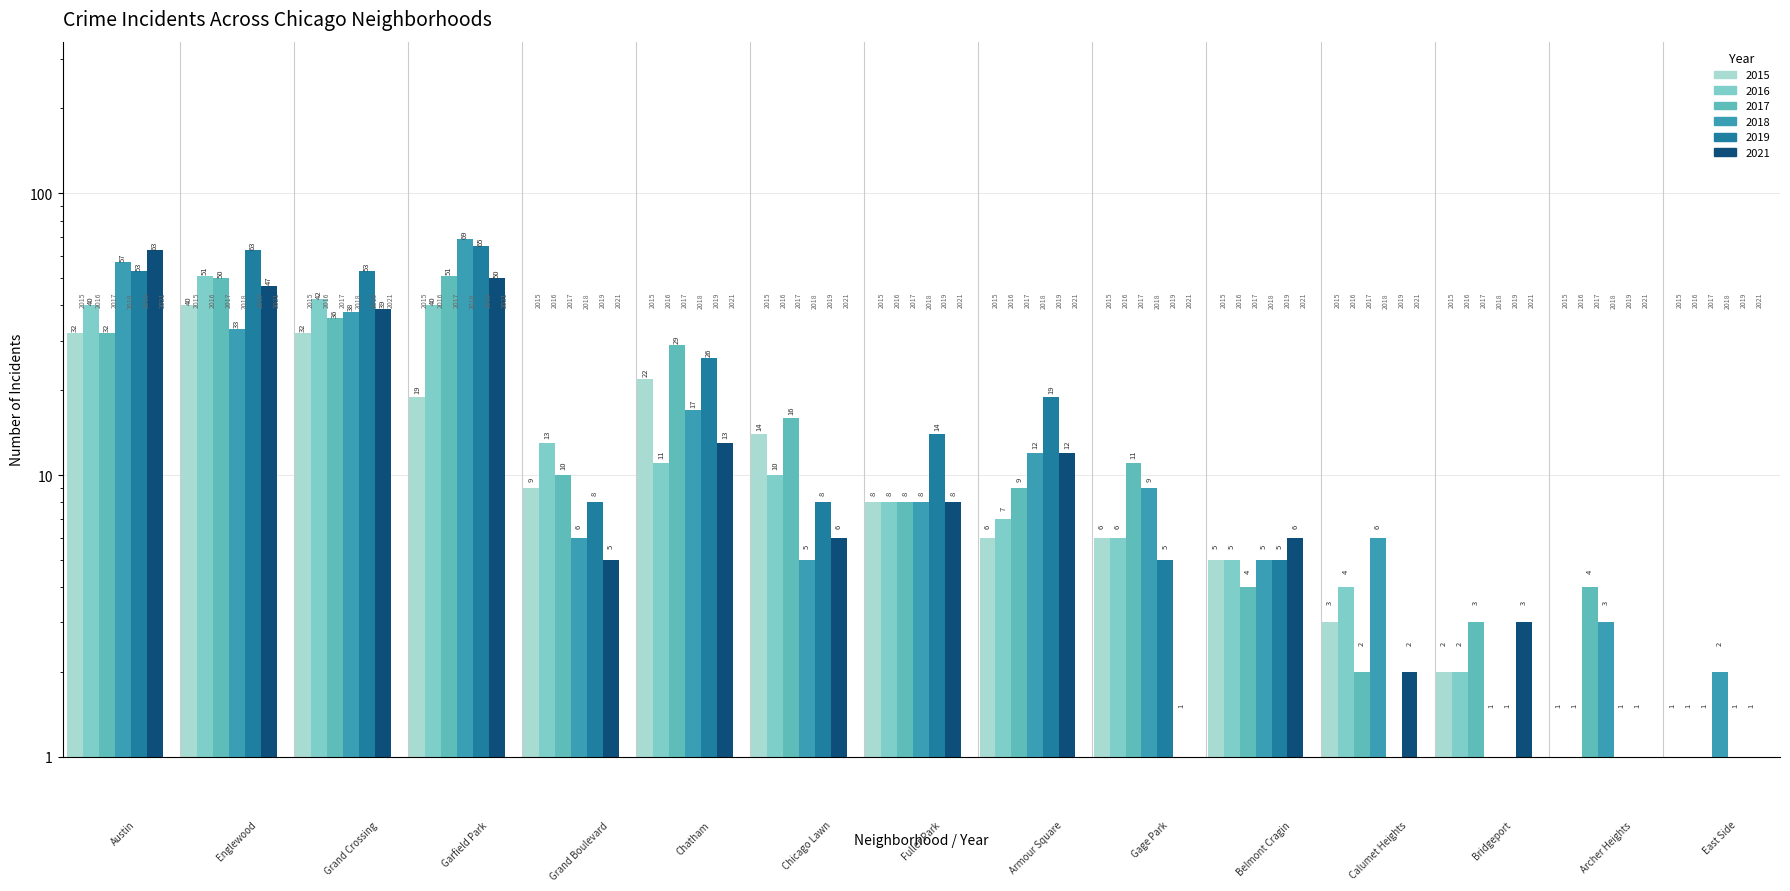

Between Armour Square and Grand Boulevard, which is larger?

Grand Boulevard